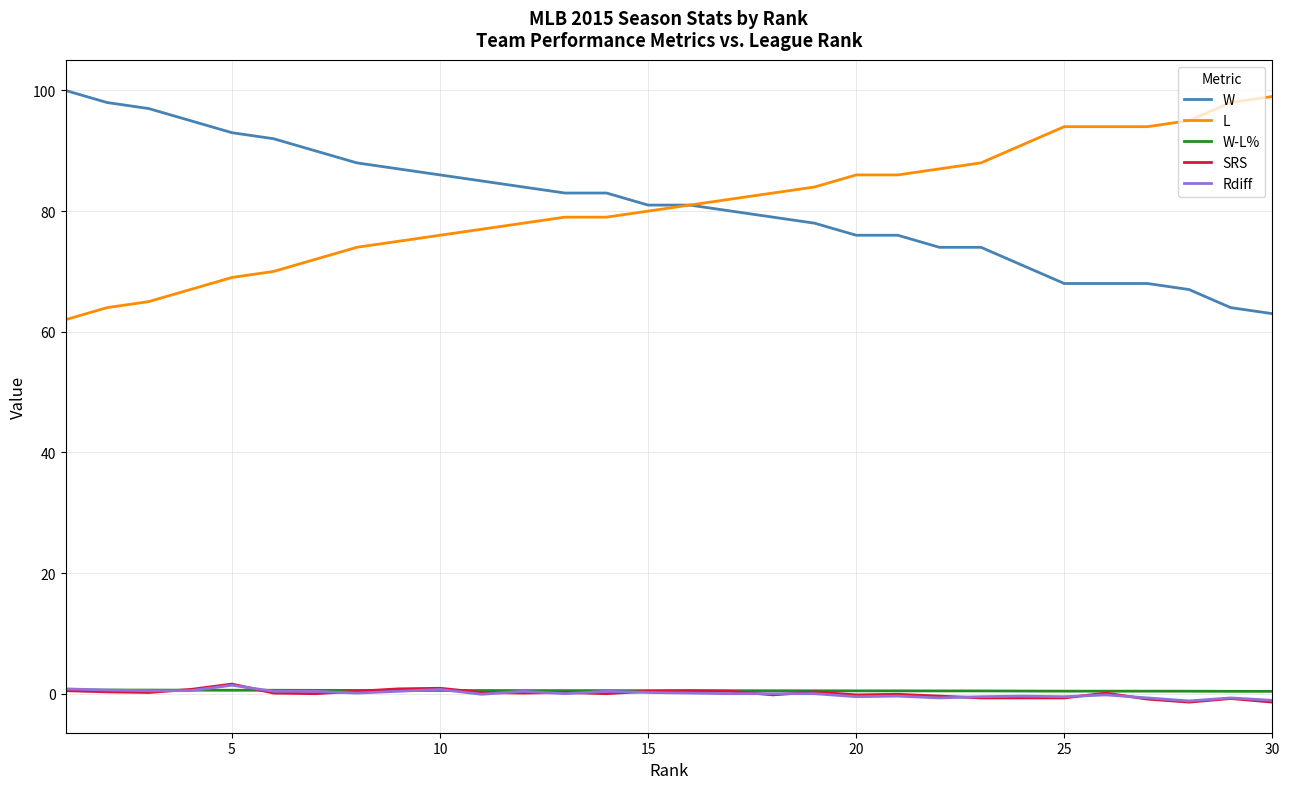

What is the maximum value for W?

100.0